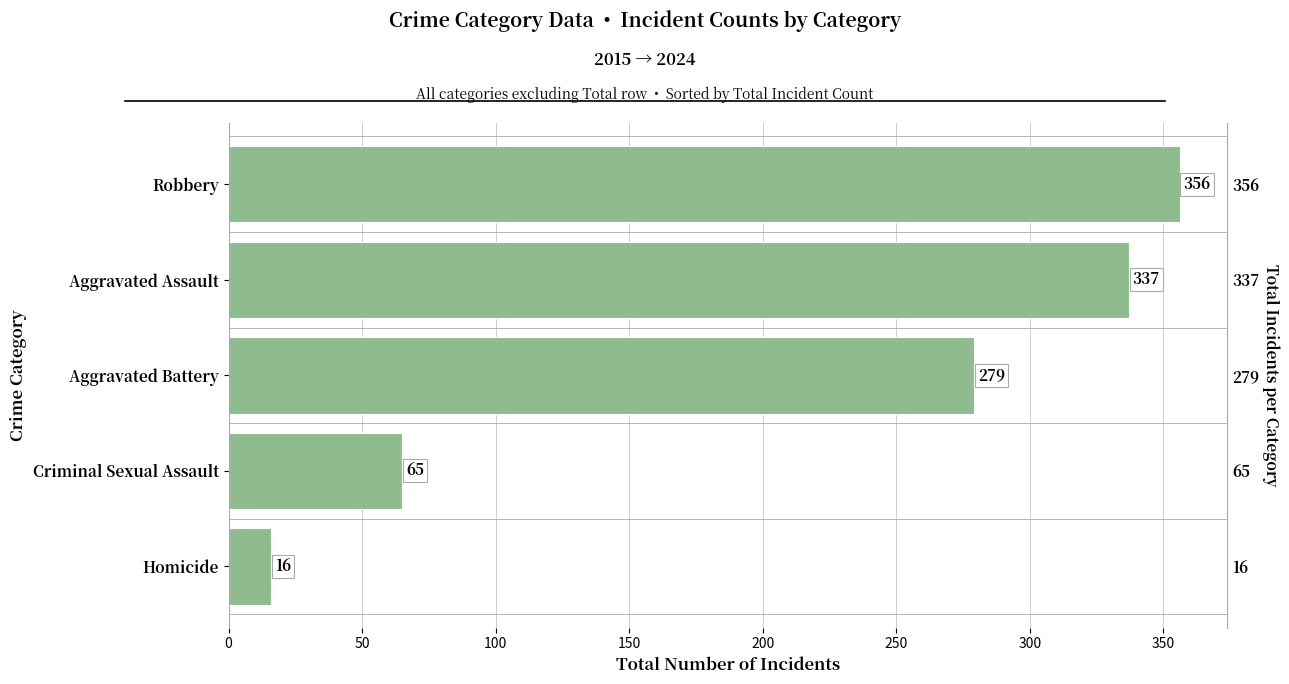

What is the greatest value displayed?

356